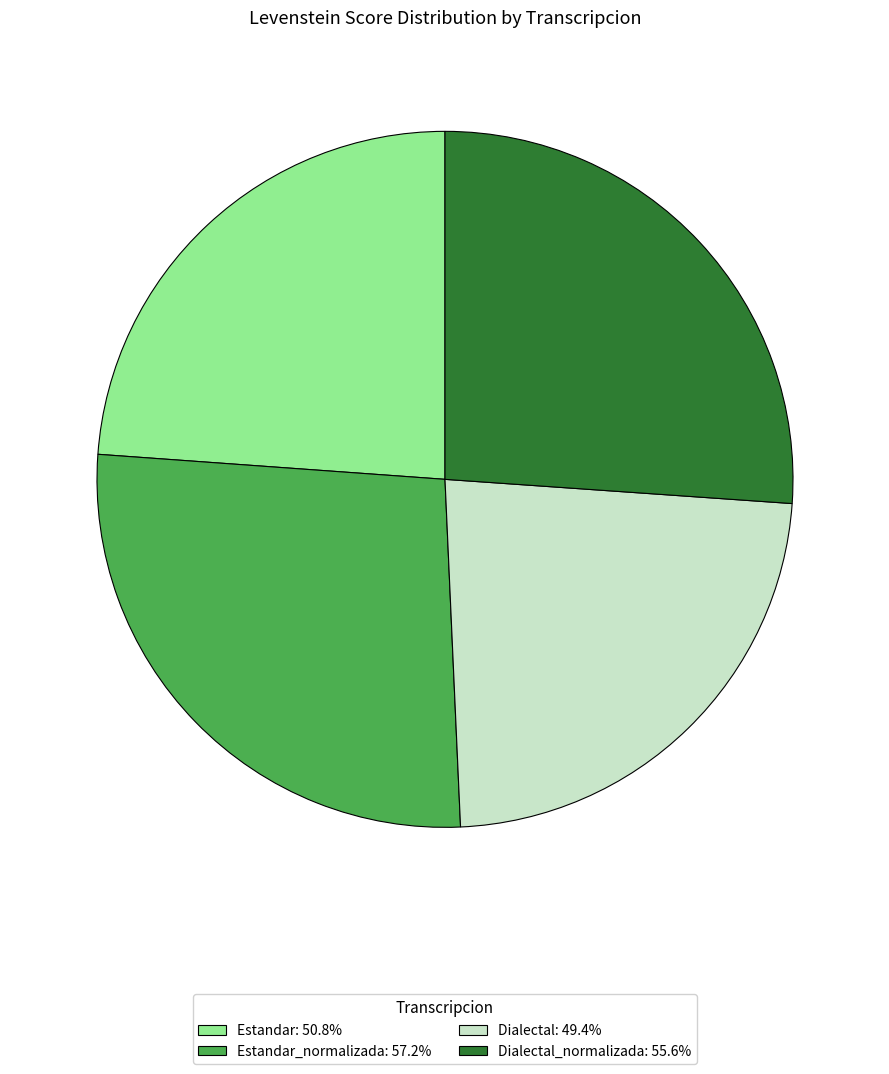

Approximately how many times larger is the value at Dialectal: 49.4% compared to Dialectal_normalizada: 55.6%?

0.9